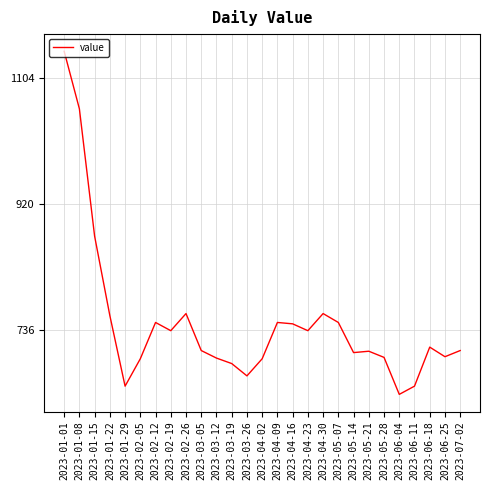

True or false: there are more than 2 points higher than both neighbors.

True